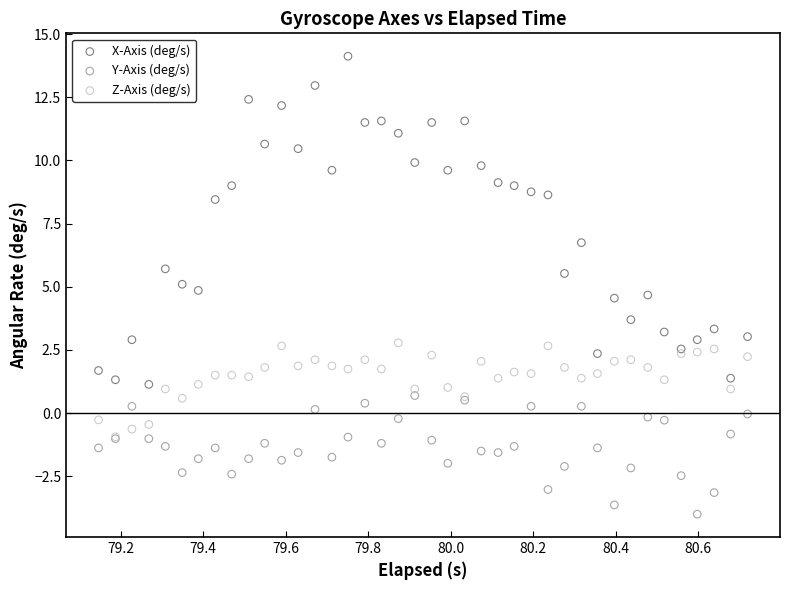

Which series has the widest spread of Y values?

X-Axis (deg/s)